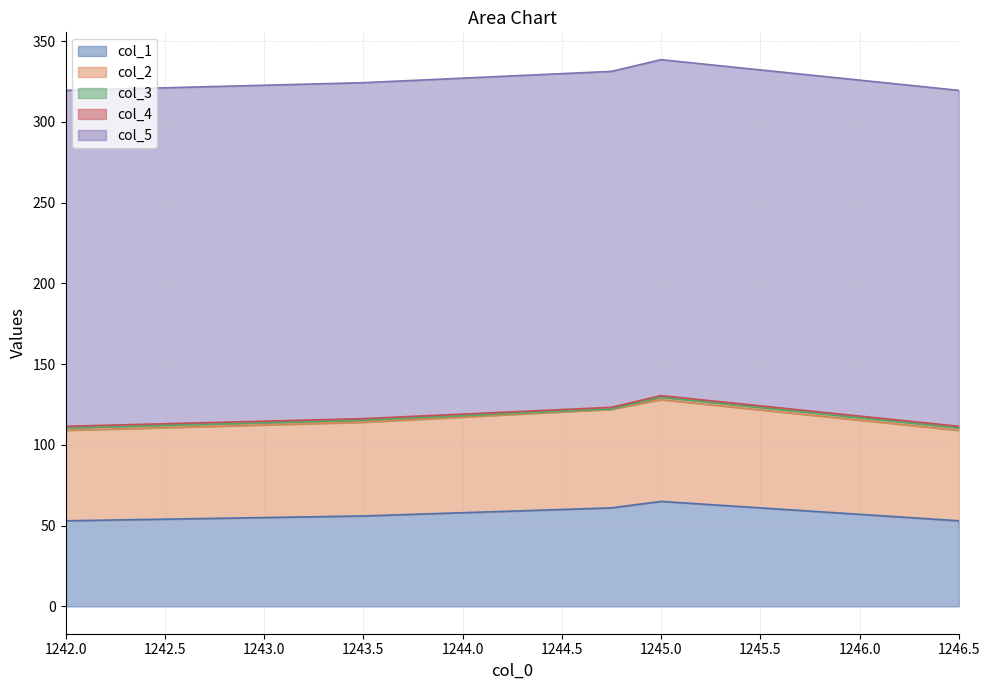

At which label does col_1 reach its minimum?

1242.0